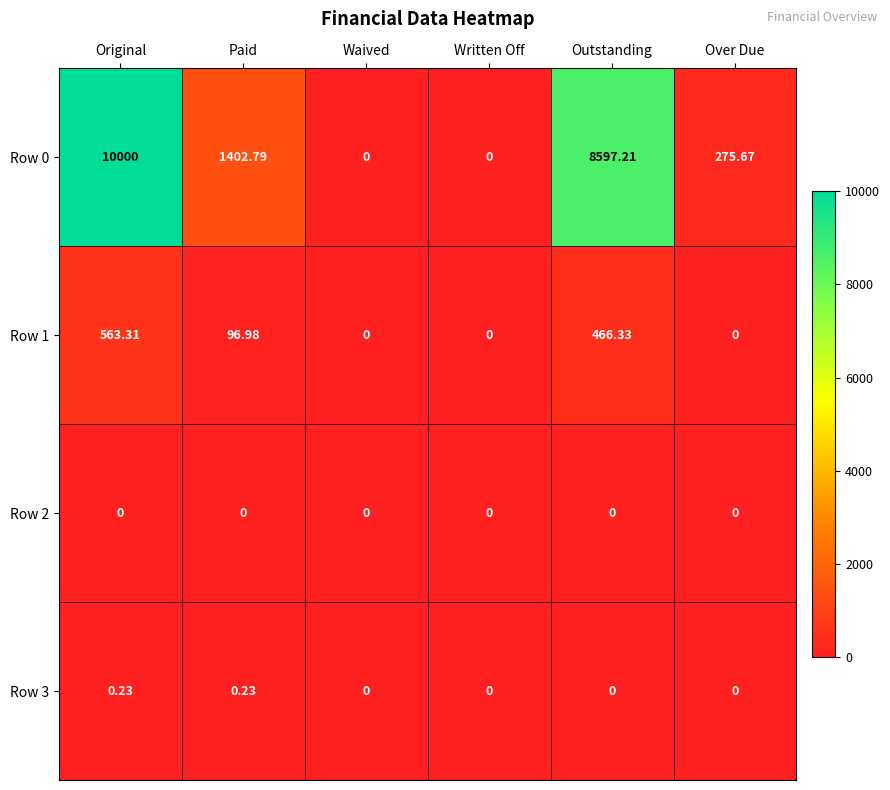

What is the greatest value displayed?

10000.0